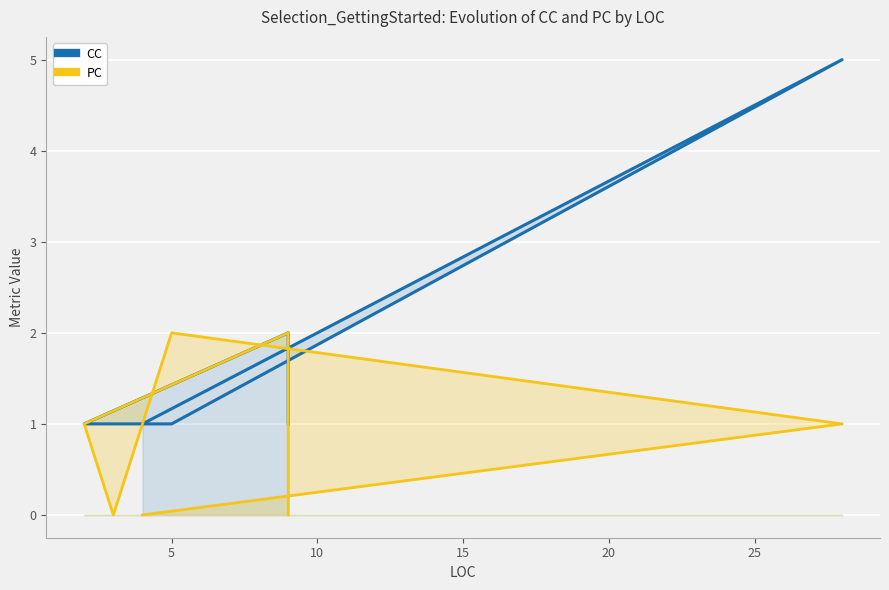

What is the maximum value shown in the chart?

5